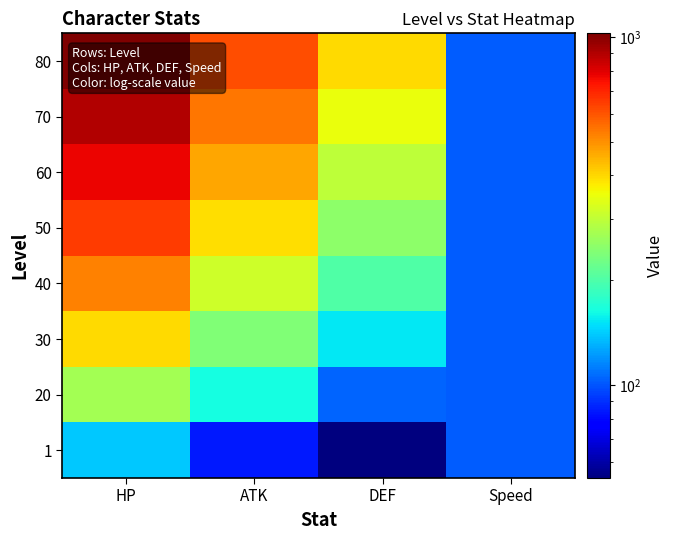

Reading right to left, list all the values displayed in this chart.

1: Speed=102	DEF=54	ATK=84	HP=139
20: Speed=102	DEF=105	ATK=163	HP=271
30: Speed=102	DEF=153	ATK=239	HP=396
40: Speed=102	DEF=202	ATK=315	HP=522
50: Speed=102	DEF=251	ATK=390	HP=647
60: Speed=102	DEF=299	ATK=466	HP=772
70: Speed=102	DEF=348	ATK=541	HP=897
80: Speed=102	DEF=396	ATK=617	HP=1023